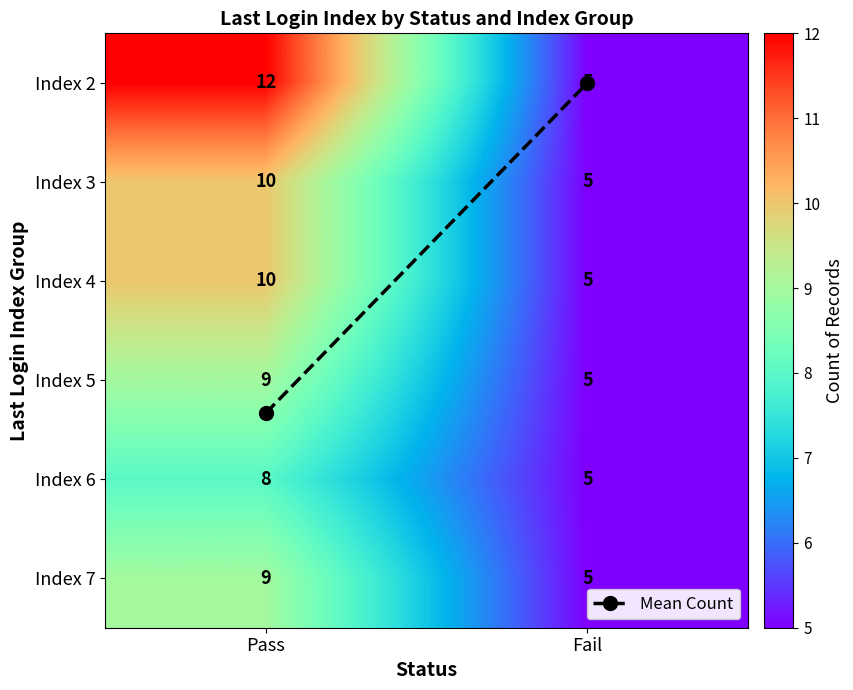

At how many categories does at least one series exceed 6?

1